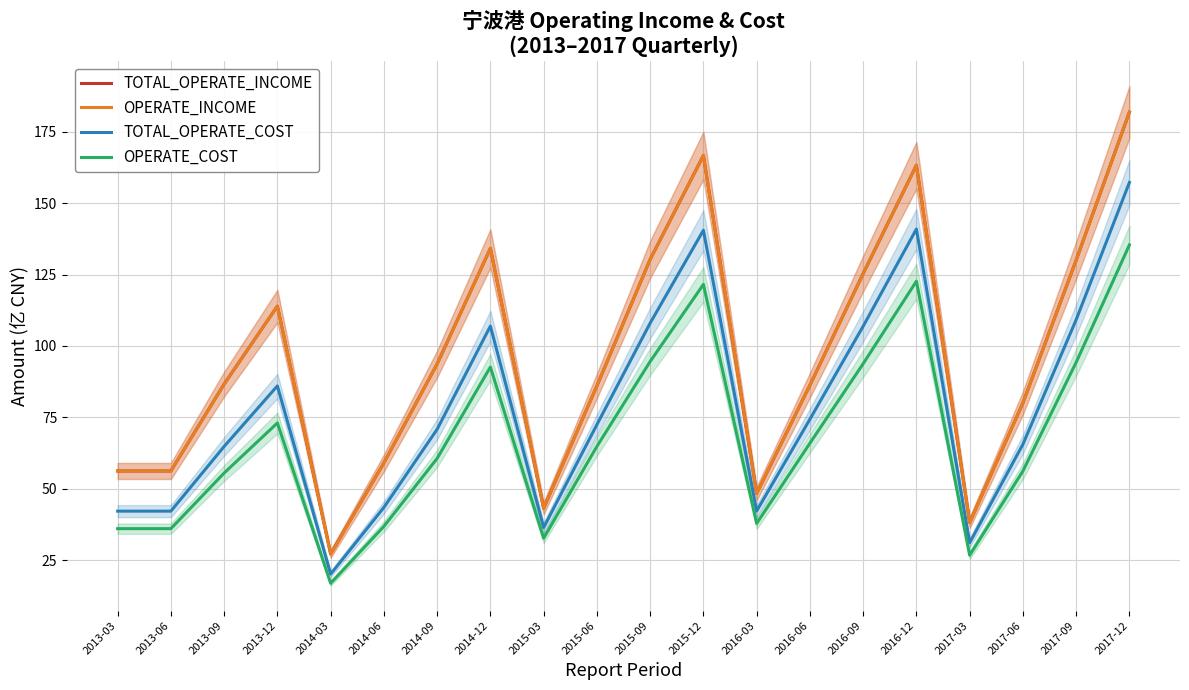

List the labels in order of TOTAL_OPERATE_INCOME value, smallest first.

2014-03, 2017-03, 2015-03, 2016-03, 2013-03, 2013-06, 2014-06, 2017-06, 2015-06, 2016-06, 2013-09, 2014-09, 2013-12, 2016-09, 2017-09, 2015-09, 2014-12, 2016-12, 2015-12, 2017-12